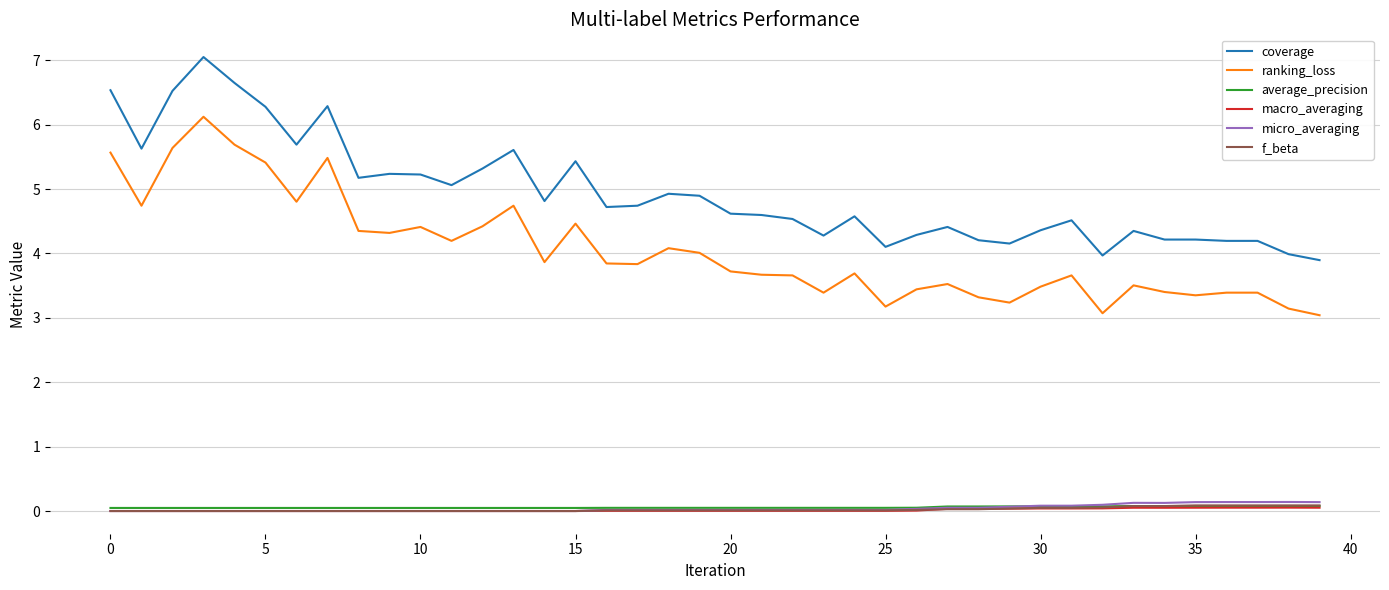

Which series has the largest total across all categories?

coverage